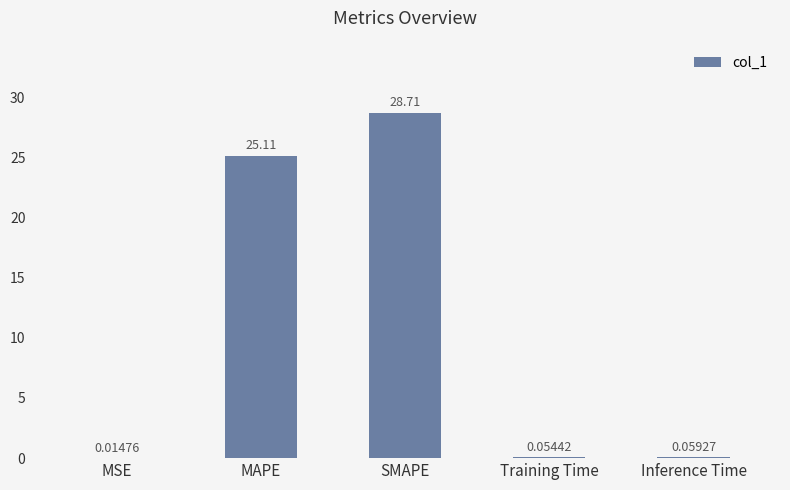

Which has a higher value, SMAPE or Inference Time?

SMAPE